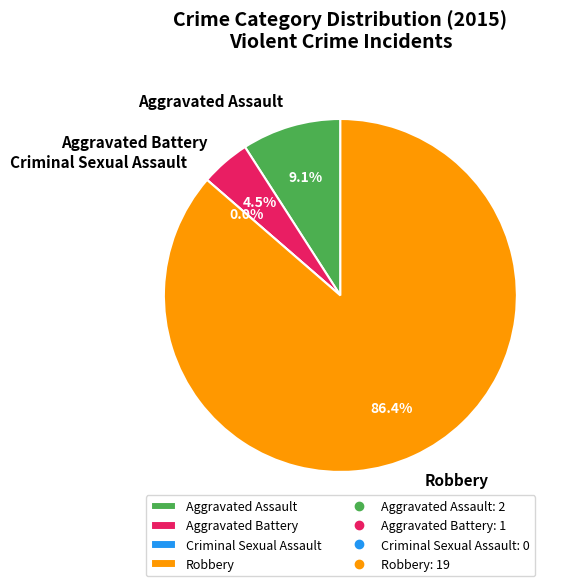

Is there any slice that represents more than half of the pie?

Yes